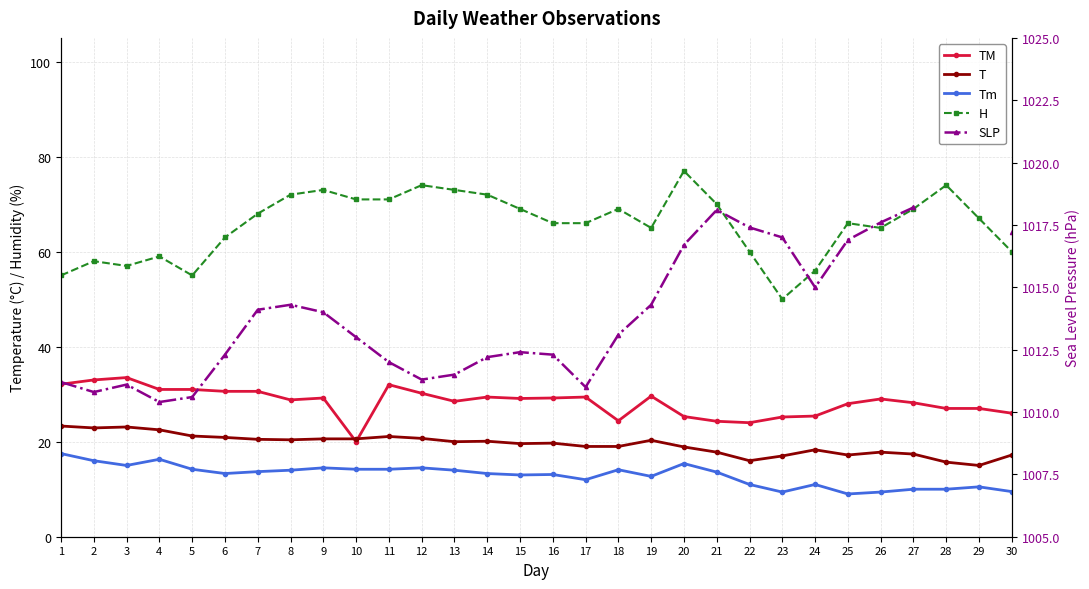

At 19, list the series in order from smallest to largest.

Tm, T, TM, H, SLP